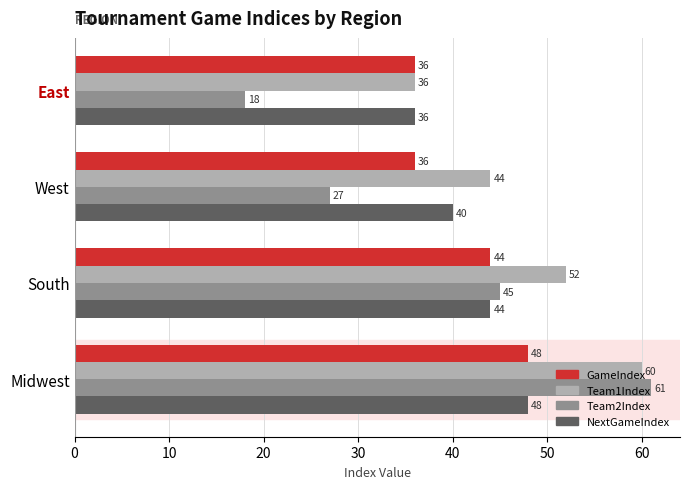

Which label corresponds to the largest value in the chart?

Midwest